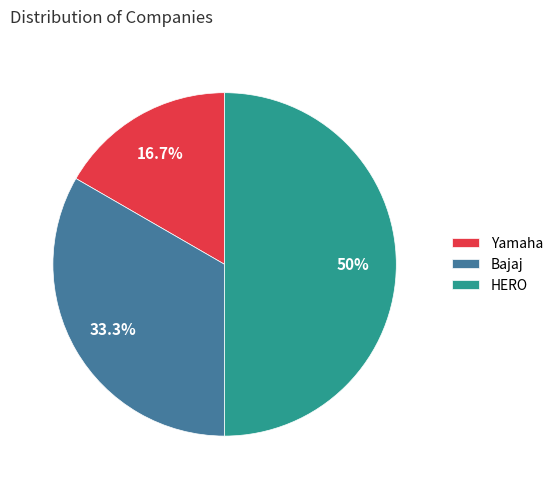

How many slices are in this pie chart?

3